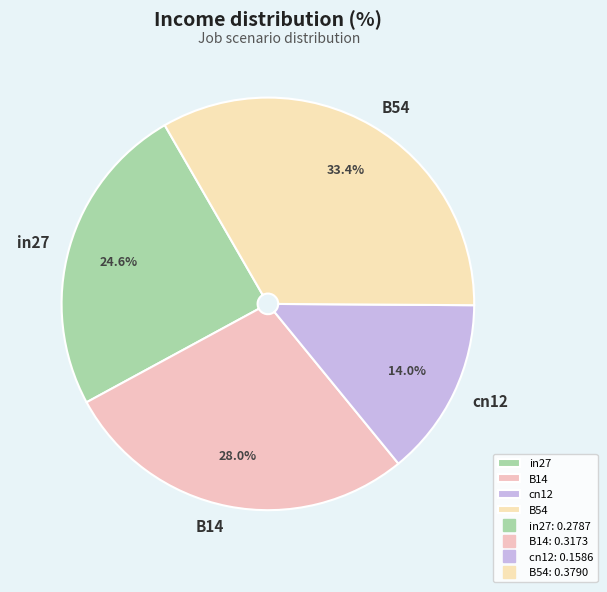

Between B54 and cn12, which is larger?

B54